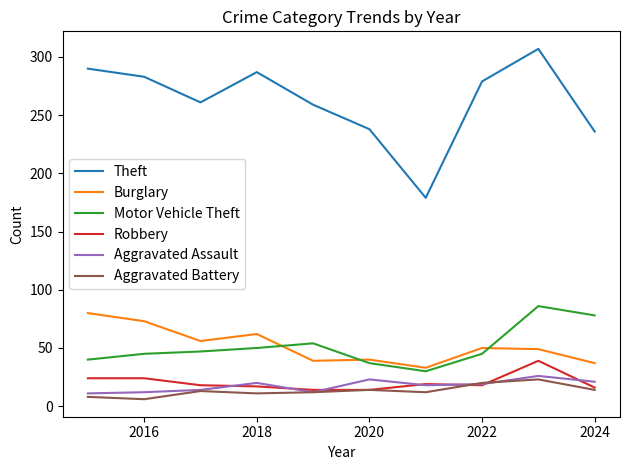

True or false: Theft and Robbery intersect in this chart.

False